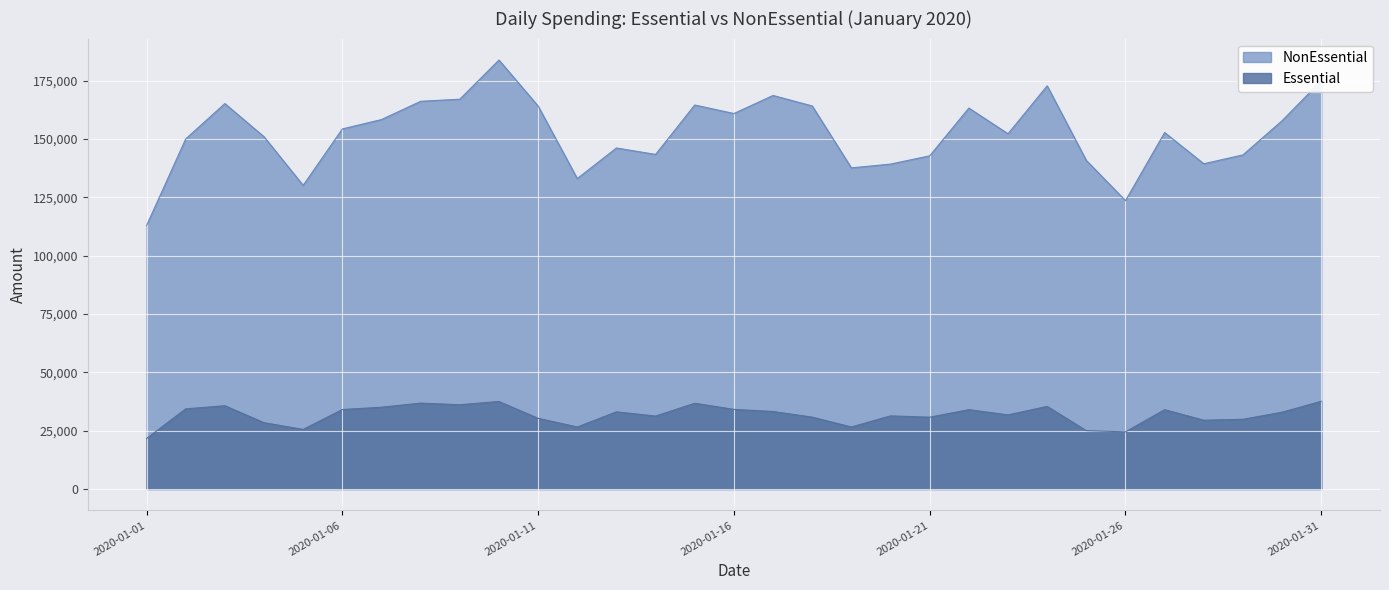

Read the NonEssential value at 2020-01-27, to the nearest 100.

152800